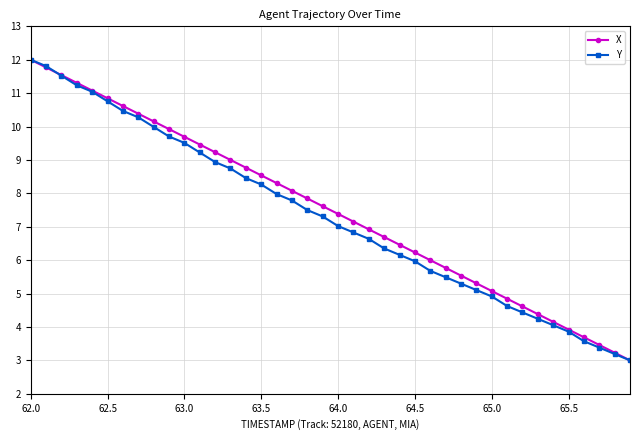

How many categories are shown in the chart?

40